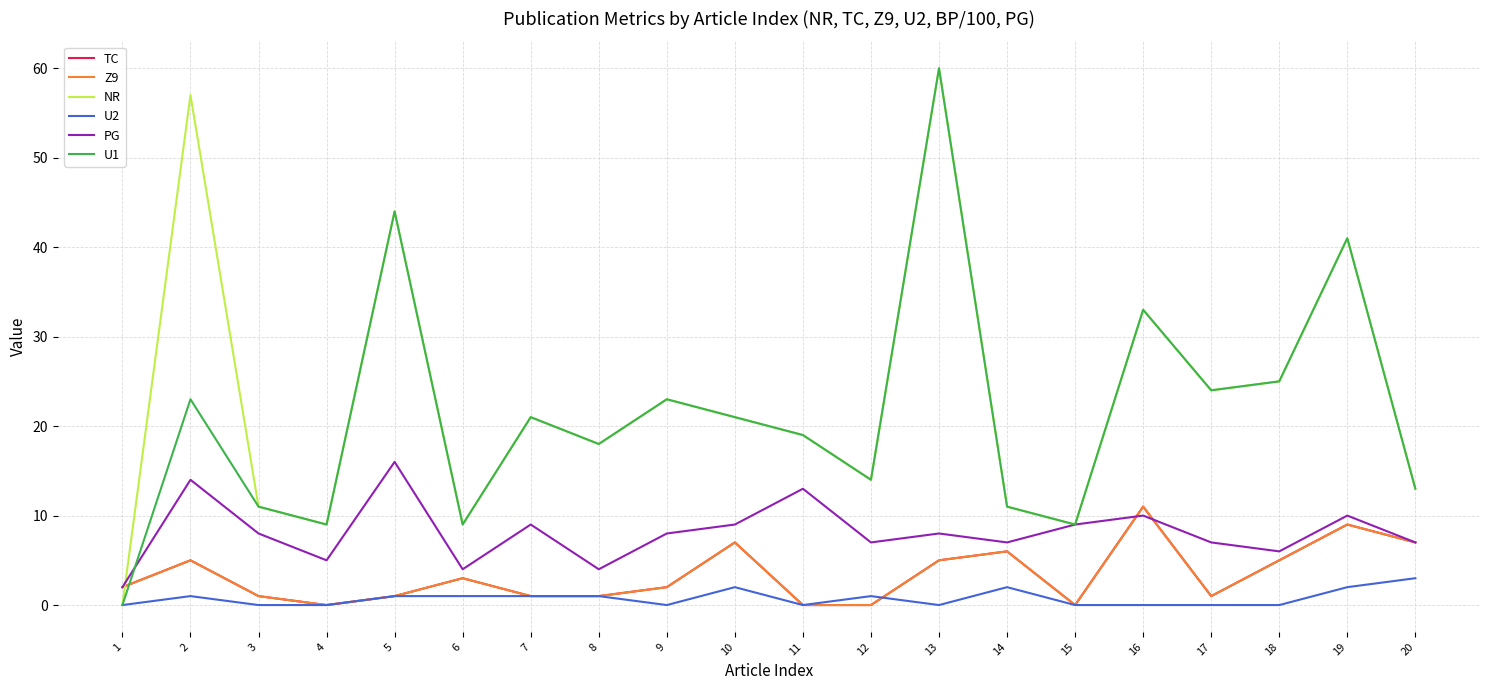

True or false: NR has more than 2 interior local peaks.

True